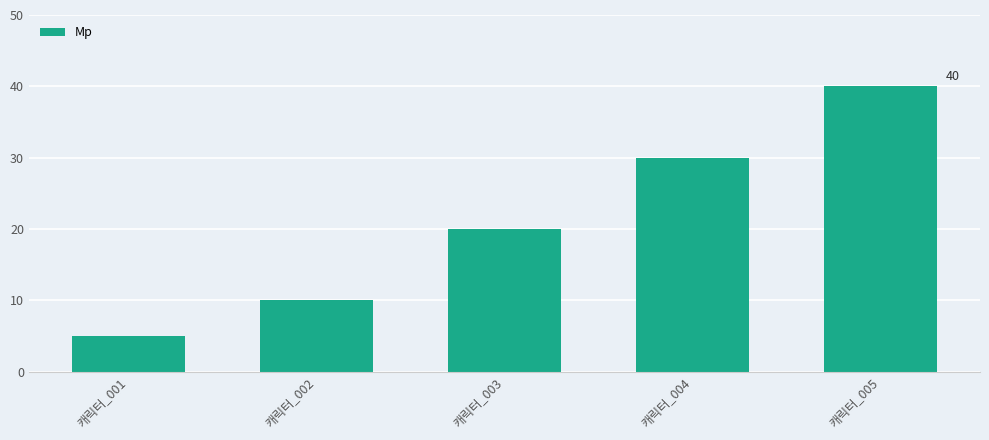

What is the greatest value displayed?

40